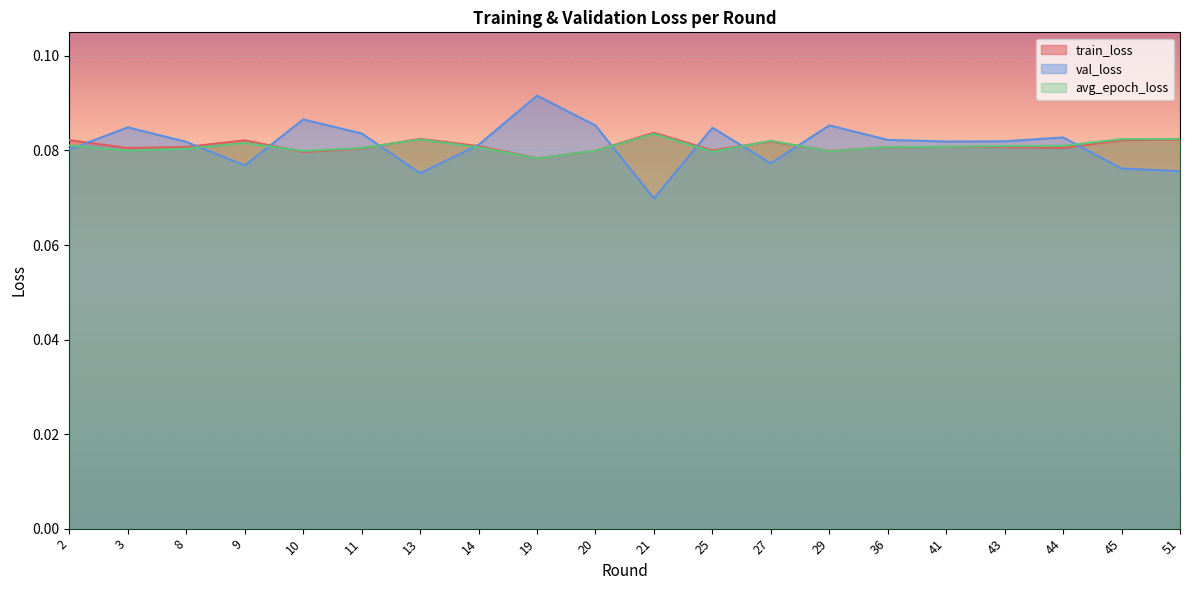

Which series has the largest range (max minus min)?

val_loss